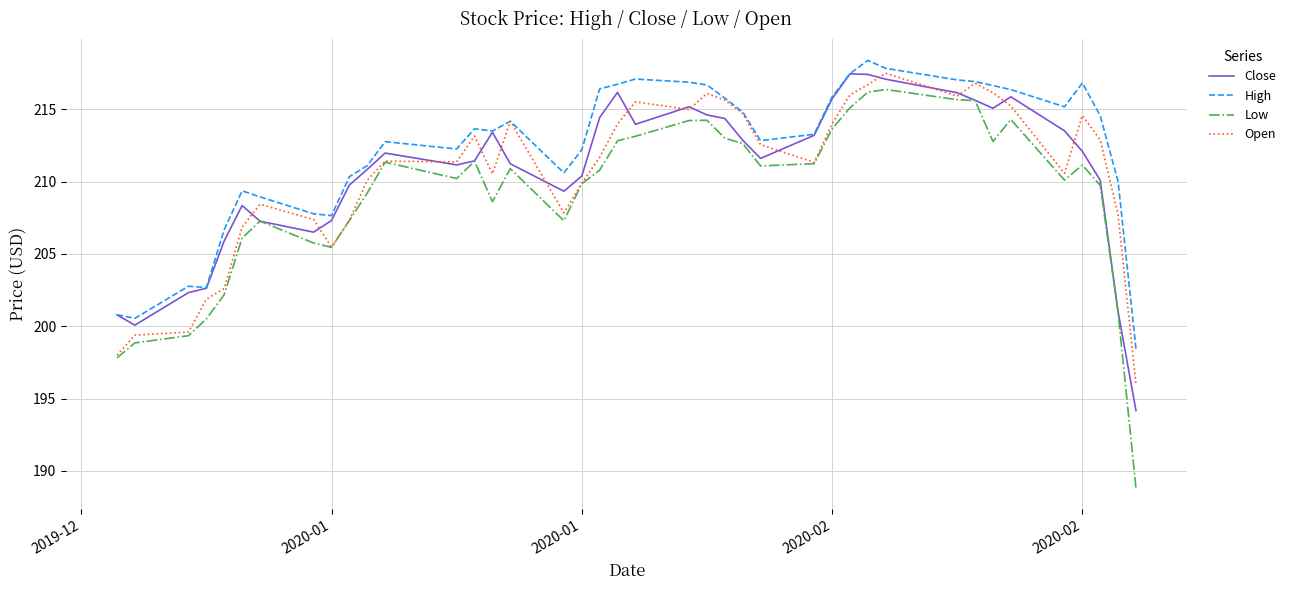

Which series has the largest range (max minus min)?

Low